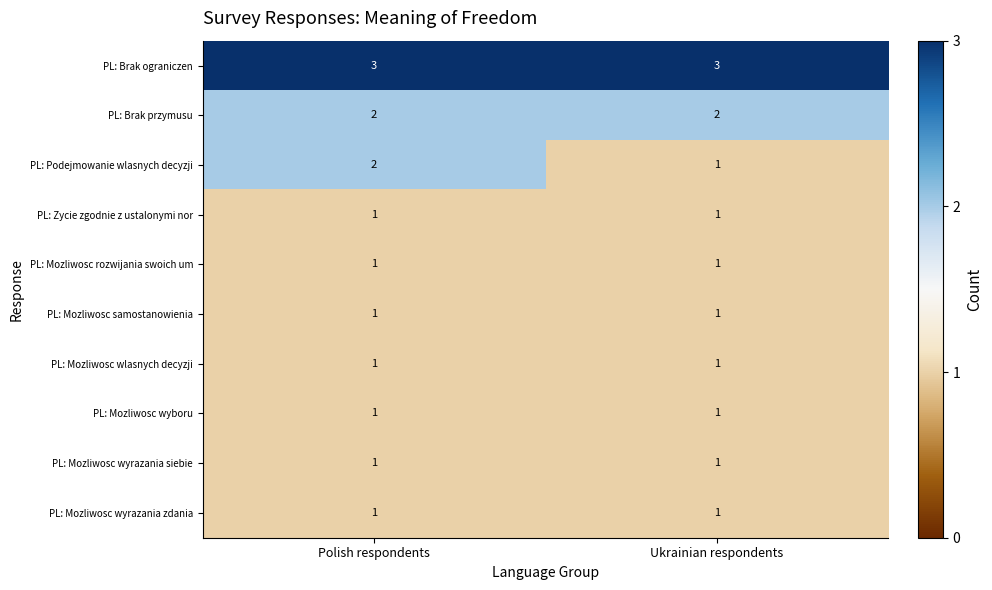

At which category is the sum across all series the highest?

Polish respondents